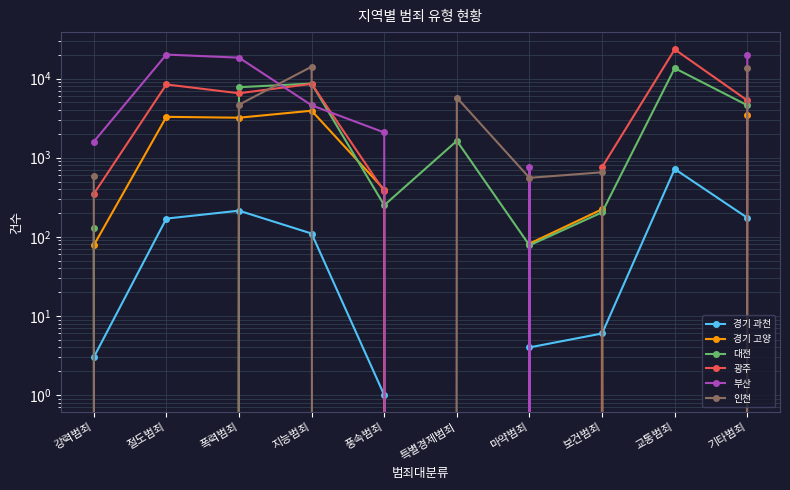

How many values in the 광주 series are below 5301?

5